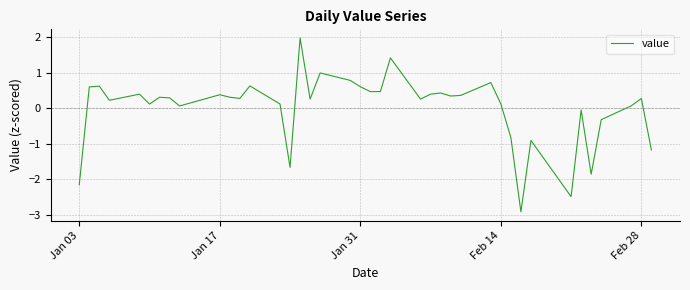

How many lines are shown in the chart?

1